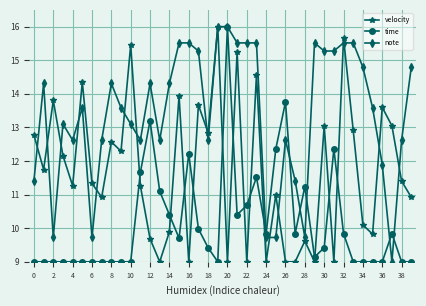

In velocity, how many points are higher than both neighbors (excluding endpoints)?

14